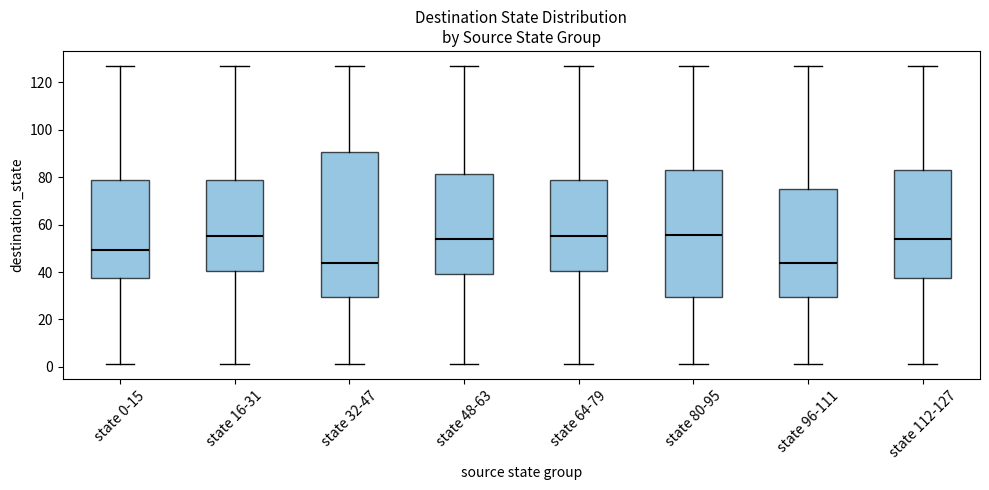

Which box is the tallest, from its lower edge to its upper edge?

state 32-47